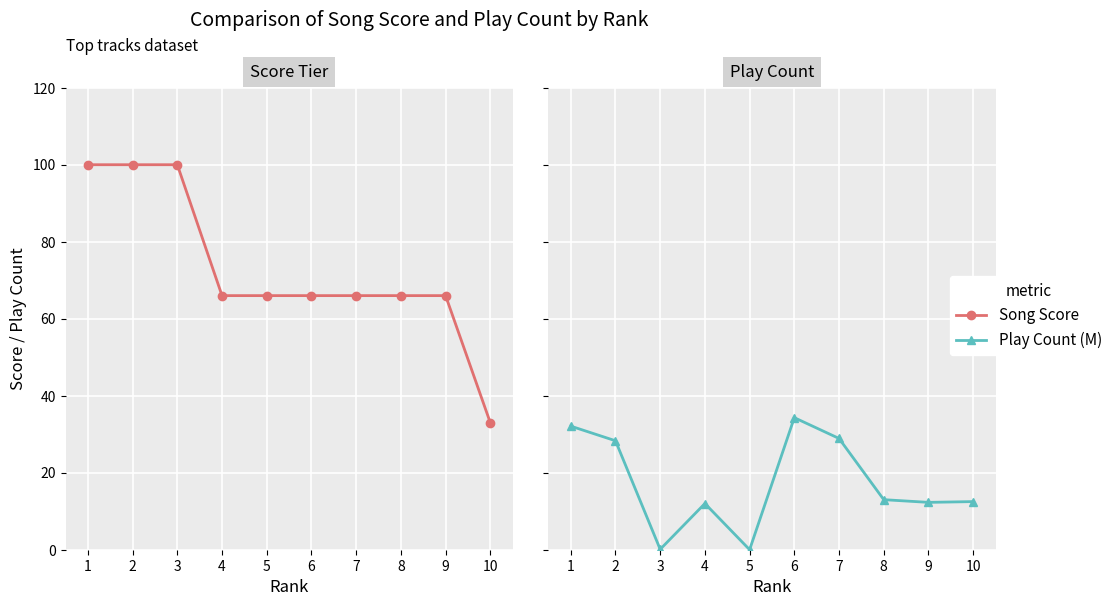

What are all the series names shown in the legend?

Song Score, Play Count (M)